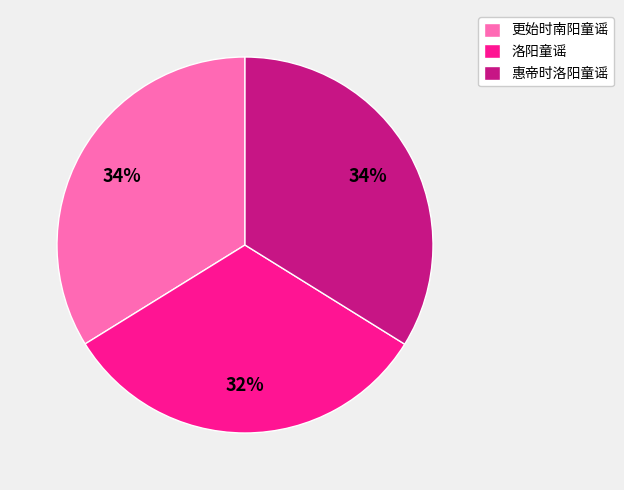

Which has a higher value, 洛阳童谣 or 惠帝时洛阳童谣?

惠帝时洛阳童谣